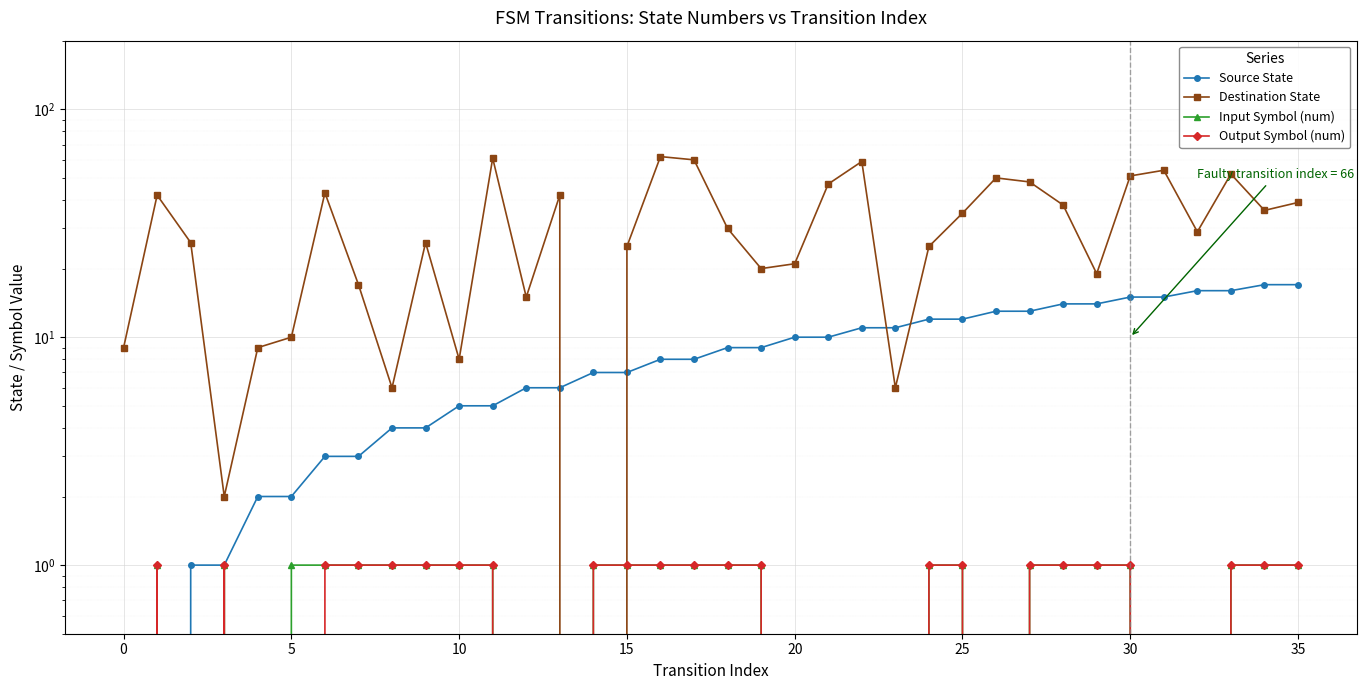

Reading right to left, what are all the values shown in this chart?

Source State: 17	17	16	16	15	15	14	14	13	13	12	12	11	11	10	10	9	9	8	8	7	7	6	6	5	5	4	4	3	3	2	2	1	1	0	0
Destination State: 39	36	52	29	54	51	19	38	48	50	35	25	6	59	47	21	20	30	60	62	25	0	42	15	61	8	26	6	17	43	10	9	2	26	42	9
Input Symbol (num): 1	1	1	0	0	1	1	1	1	0	1	1	0	0	0	0	1	1	1	1	1	1	0	0	1	1	1	1	1	1	1	0	1	0	1	0
Output Symbol (num): 1	1	1	0	0	1	1	1	1	0	1	1	0	0	0	0	1	1	1	1	1	1	0	0	1	1	1	1	1	1	0	0	1	0	1	0